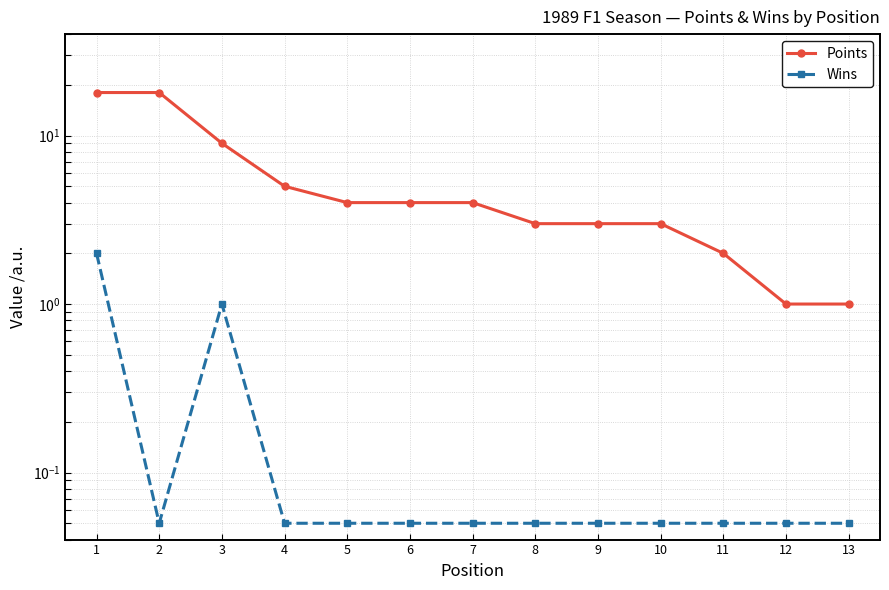

Reading left to right, what are all the values shown in this chart?

Points: 18.0	18.0	9.0	5.0	4.0	4.0	4.0	3.0	3.0	3.0	2.0	1.0	1.0
Wins: 2.0	0.1	1.0	0.1	0.1	0.1	0.1	0.1	0.1	0.1	0.1	0.1	0.1